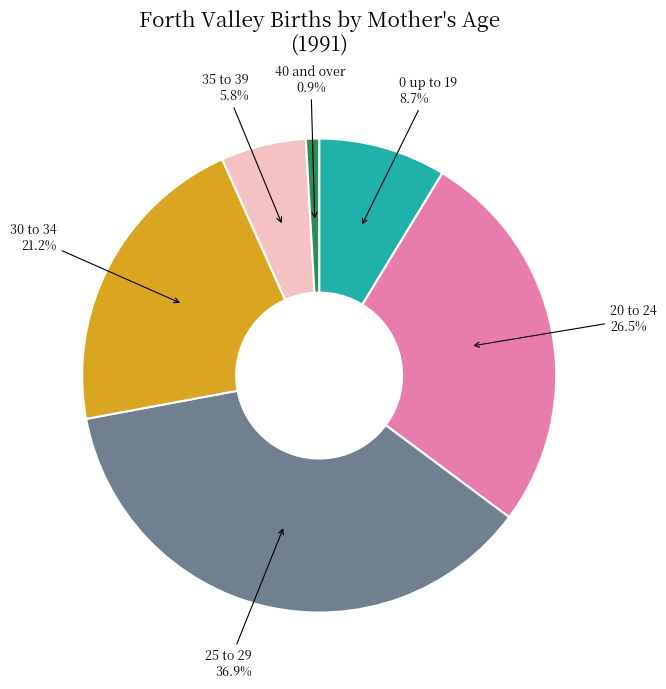

Does 35 to 39 represent more than half of the total?

No